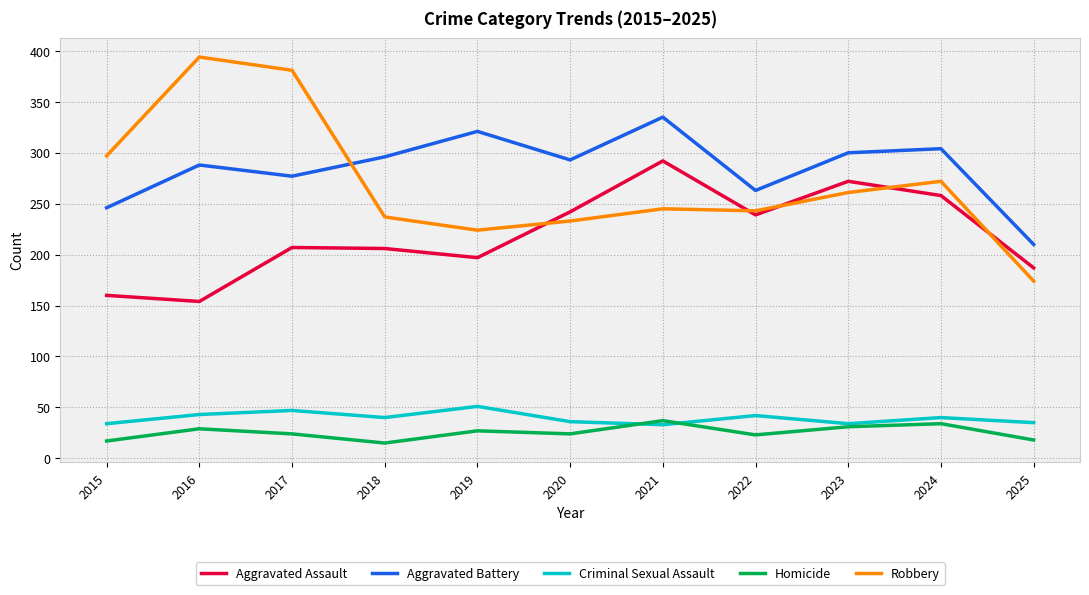

The Robbery series shows 243 at 2022. True or false?

True